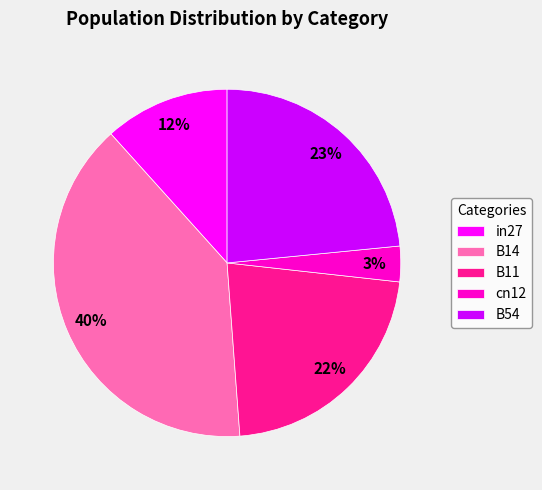

To the nearest percent, what percentage of the pie is cn12?

3%